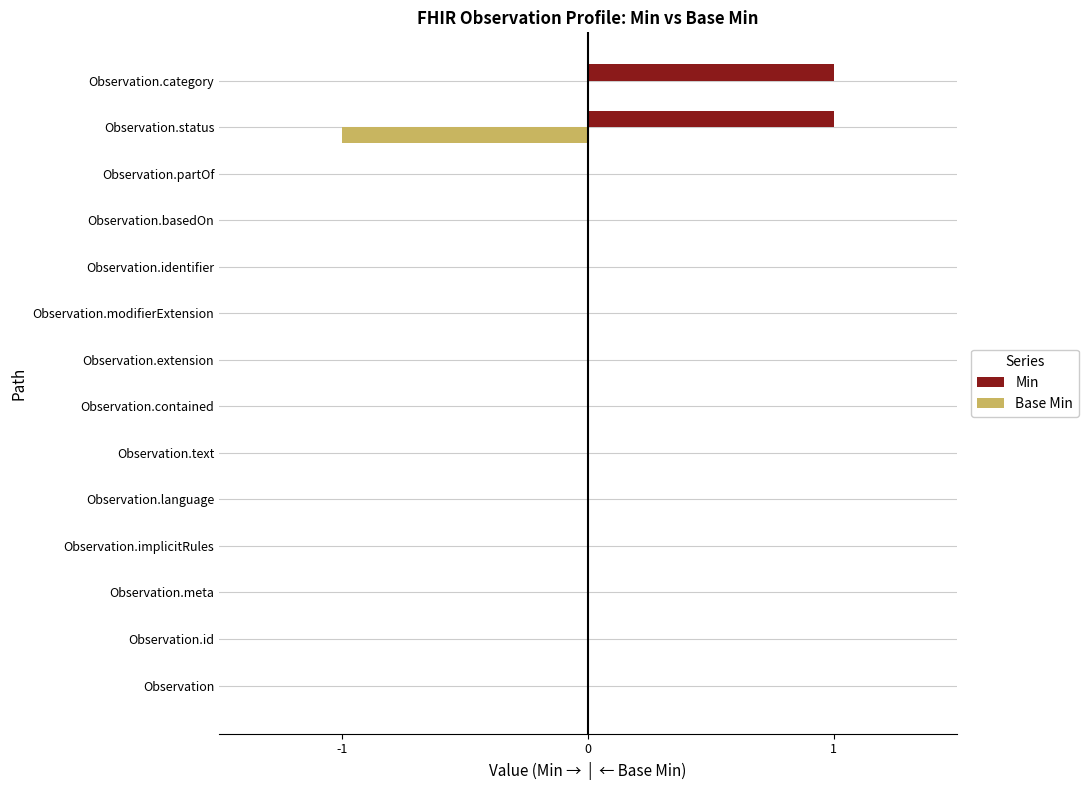

True or false: Min has a value of 0 at Observation.meta.

True